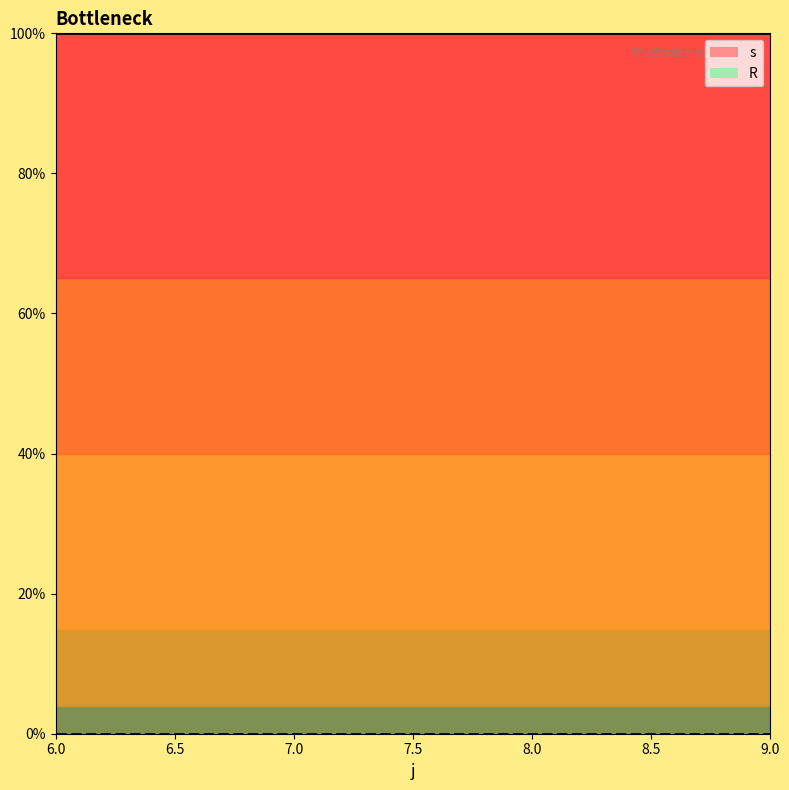

True or false: s has a value of 2 at 9.

False